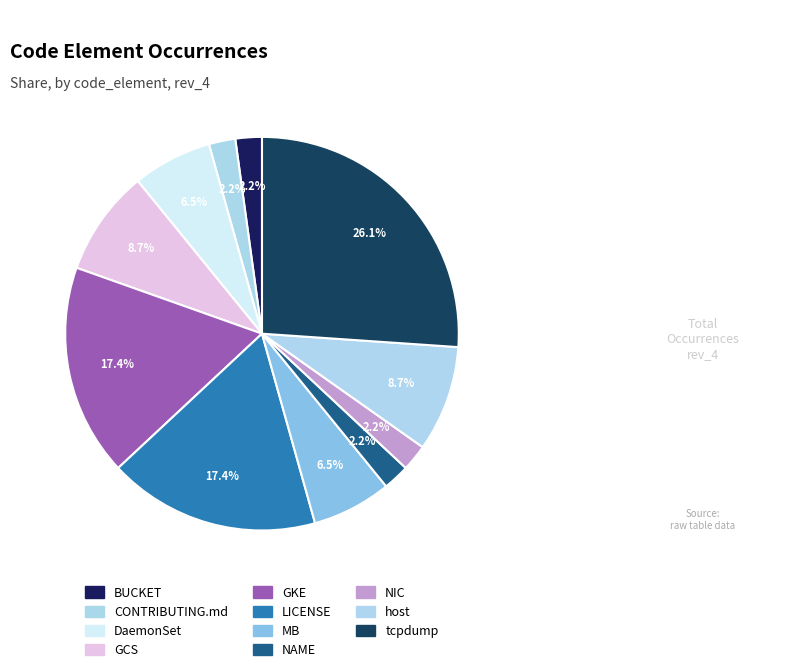

How many segments does this pie chart have?

11